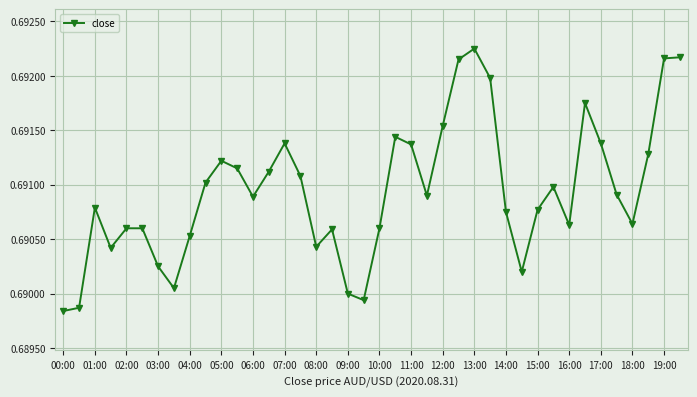

Count the number of categories in the chart.

40